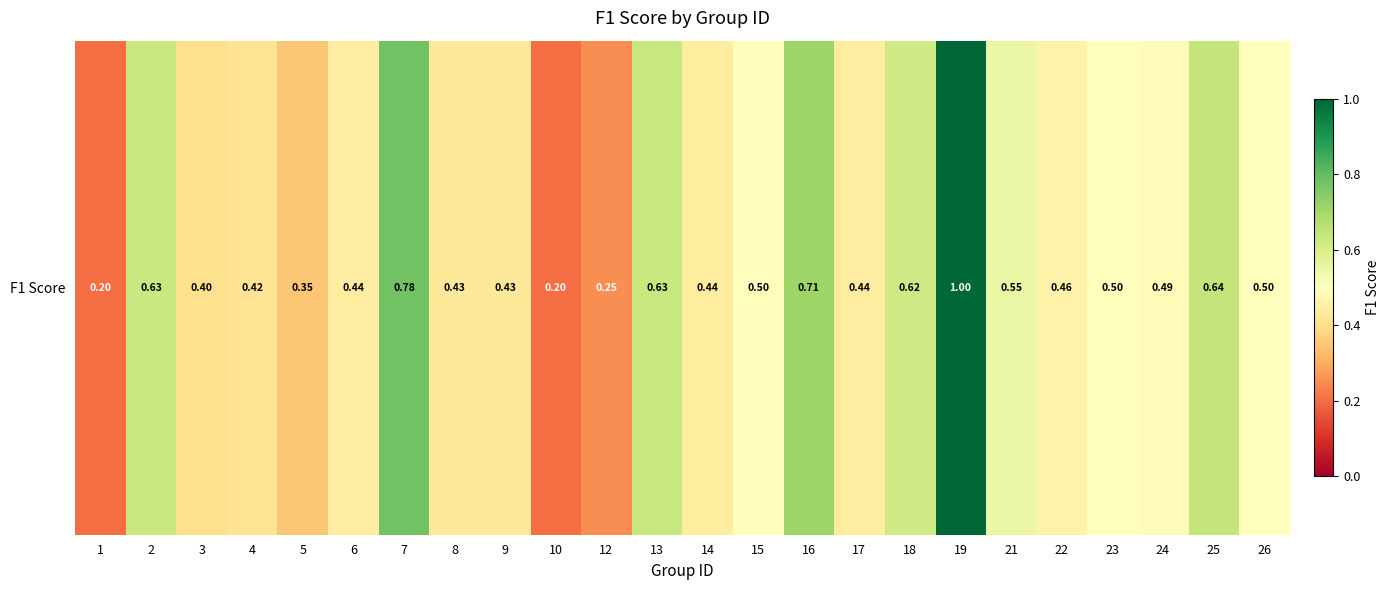

At which category does the chart reach its minimum across all series?

1